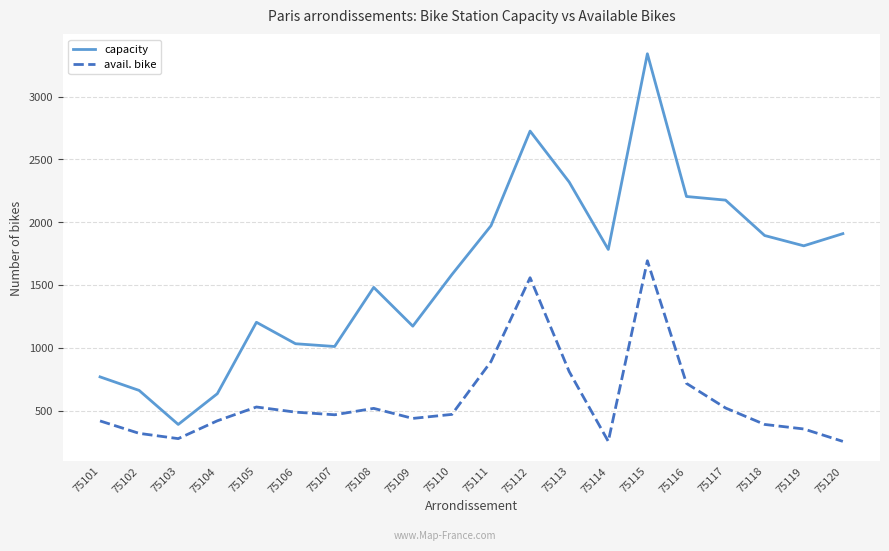

The avail. bike series shows 509 at 75119. True or false?

False